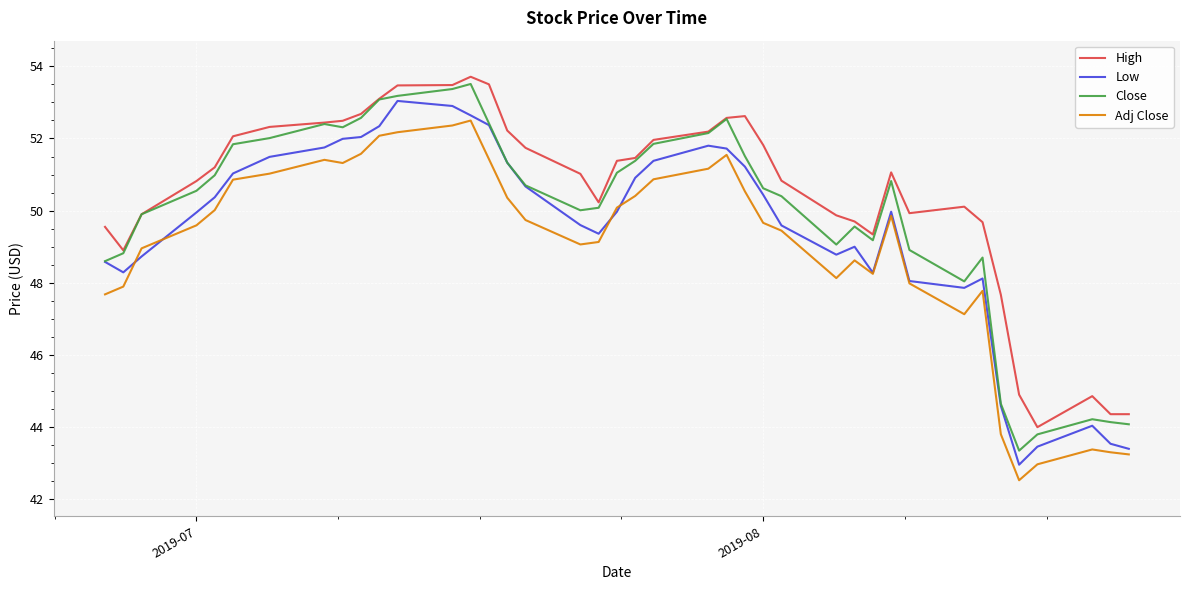

True or false: Low and High cross at least once.

False